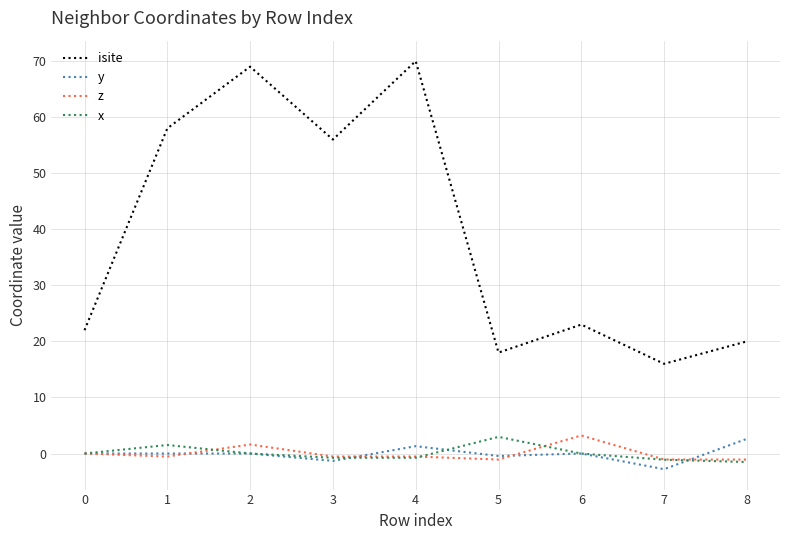

Which series changed the most between 2 and 3?

isite